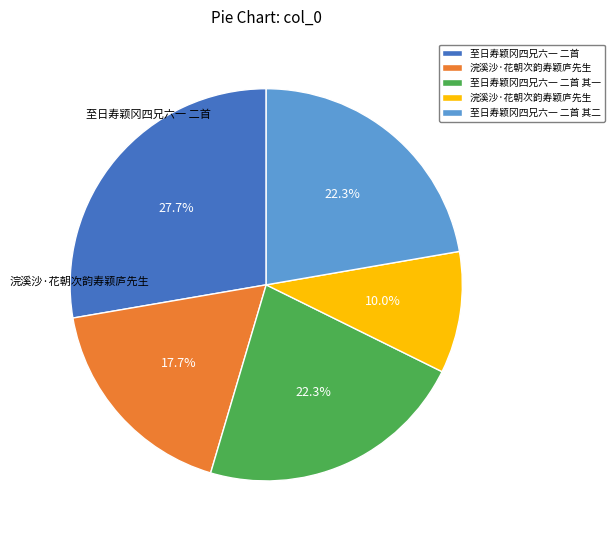

Does any single category account for the majority?

No